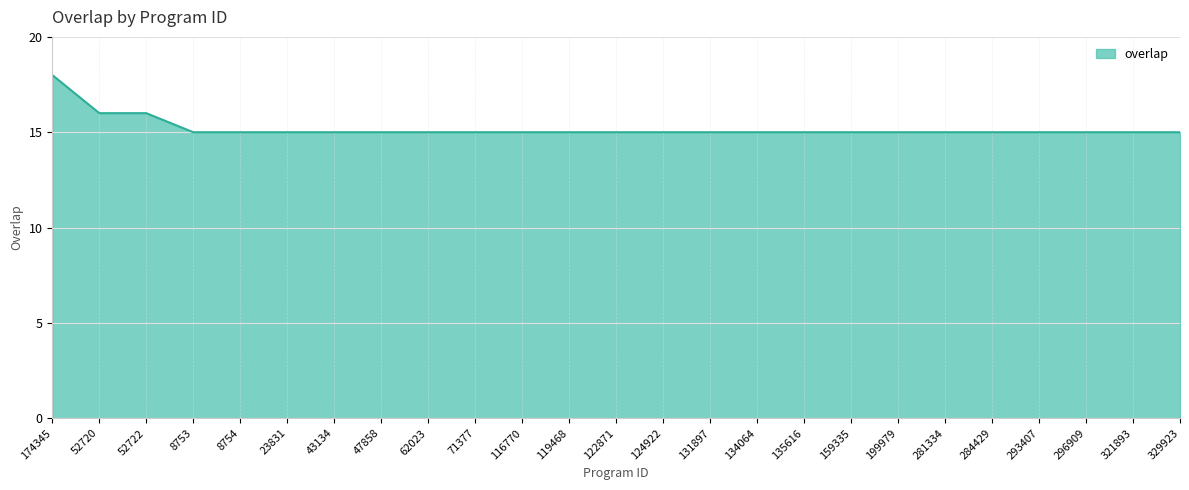

At which category does the chart reach its peak across all series?

174345